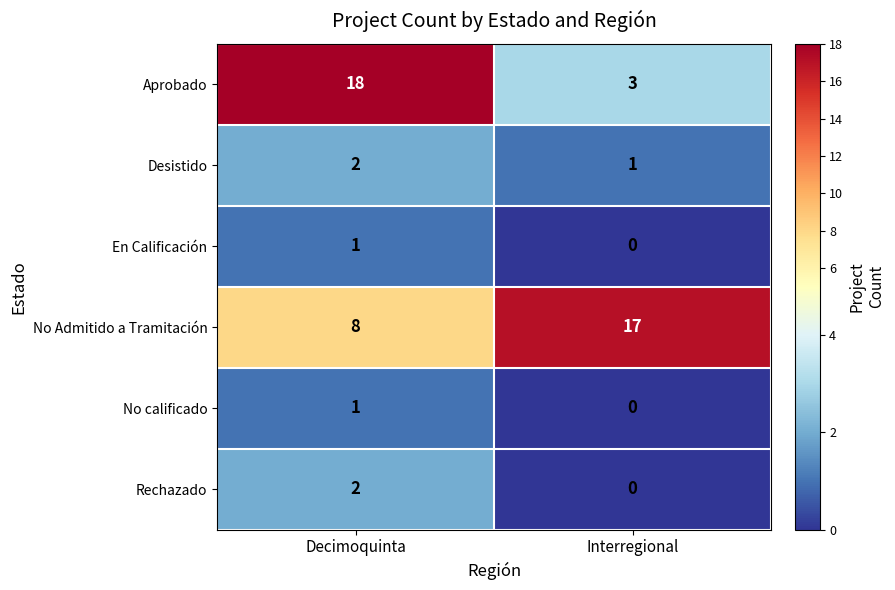

Rank the categories by Rechazado value from lowest to highest.

Interregional, Decimoquinta